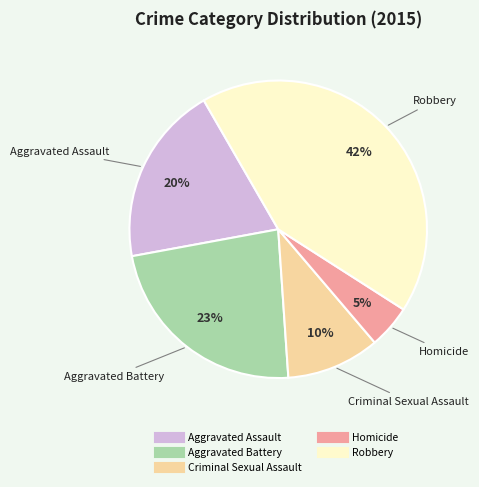

Is Criminal Sexual Assault the majority of the pie?

No